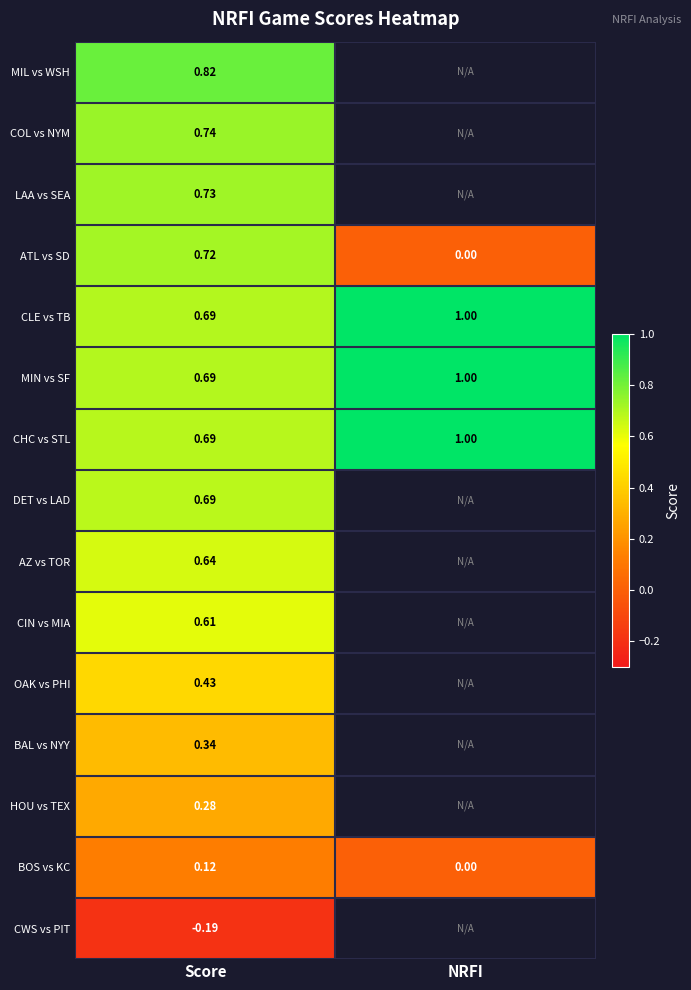

How many data points in CLE vs TB are less than 1?

1